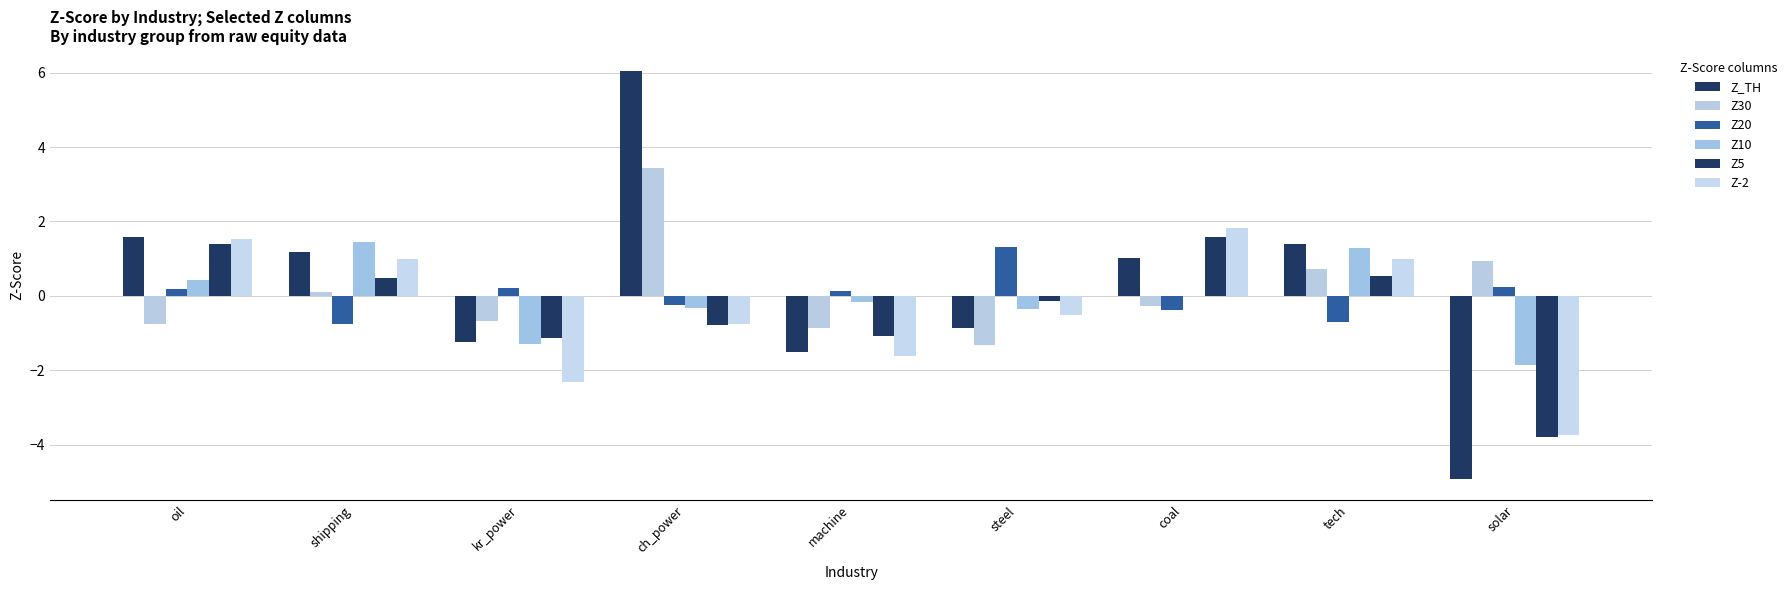

Where is Z20 nearest to the value 0?

machine